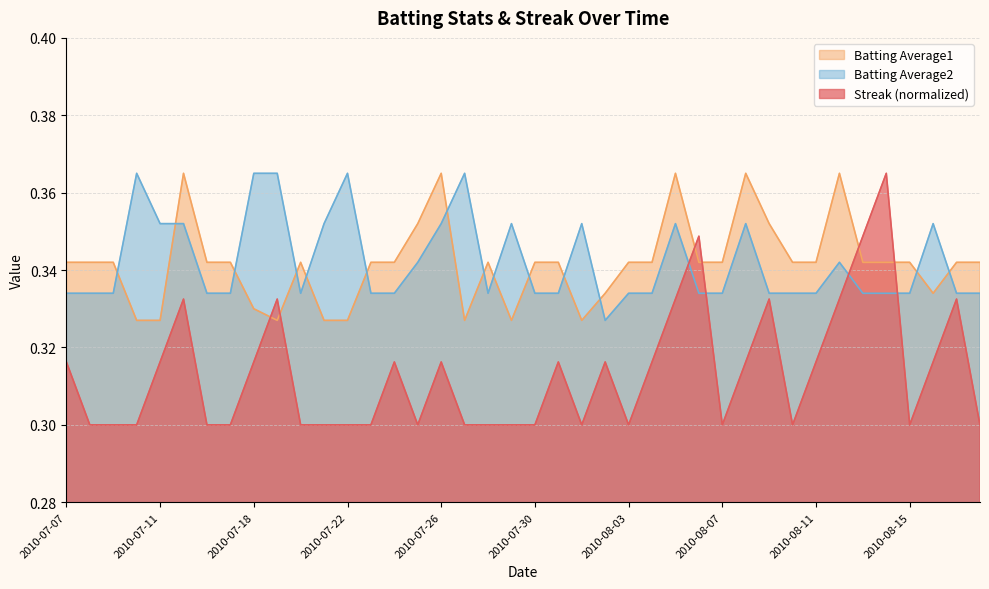

The Batting Average2 series shows 0.4 at 2010-07-22. True or false?

True